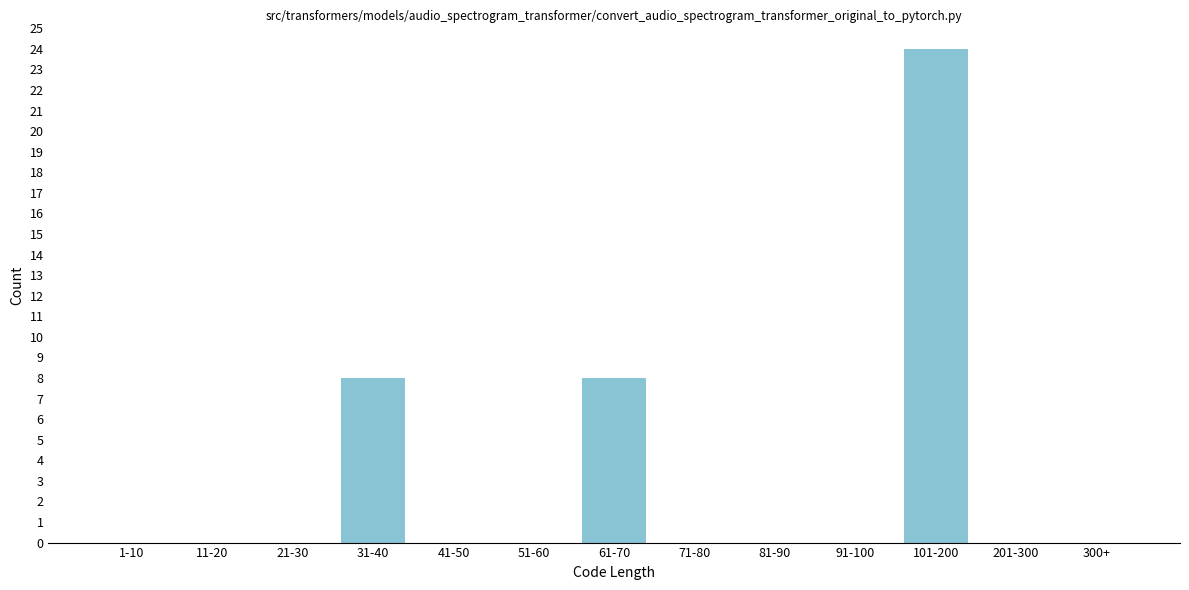

Reading right to left, what are all the values shown in this chart?

300+=0	201-300=0	101-200=24	91-100=0	81-90=0	71-80=0	61-70=8	51-60=0	41-50=0	31-40=8	21-30=0	11-20=0	1-10=0